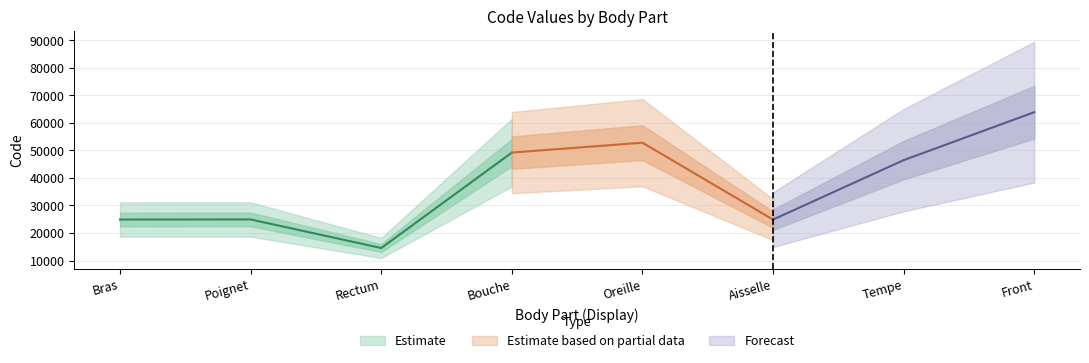

List the labels in order of value, largest first.

Front, Oreille, Bouche, Tempe, Poignet, Bras, Aisselle, Rectum